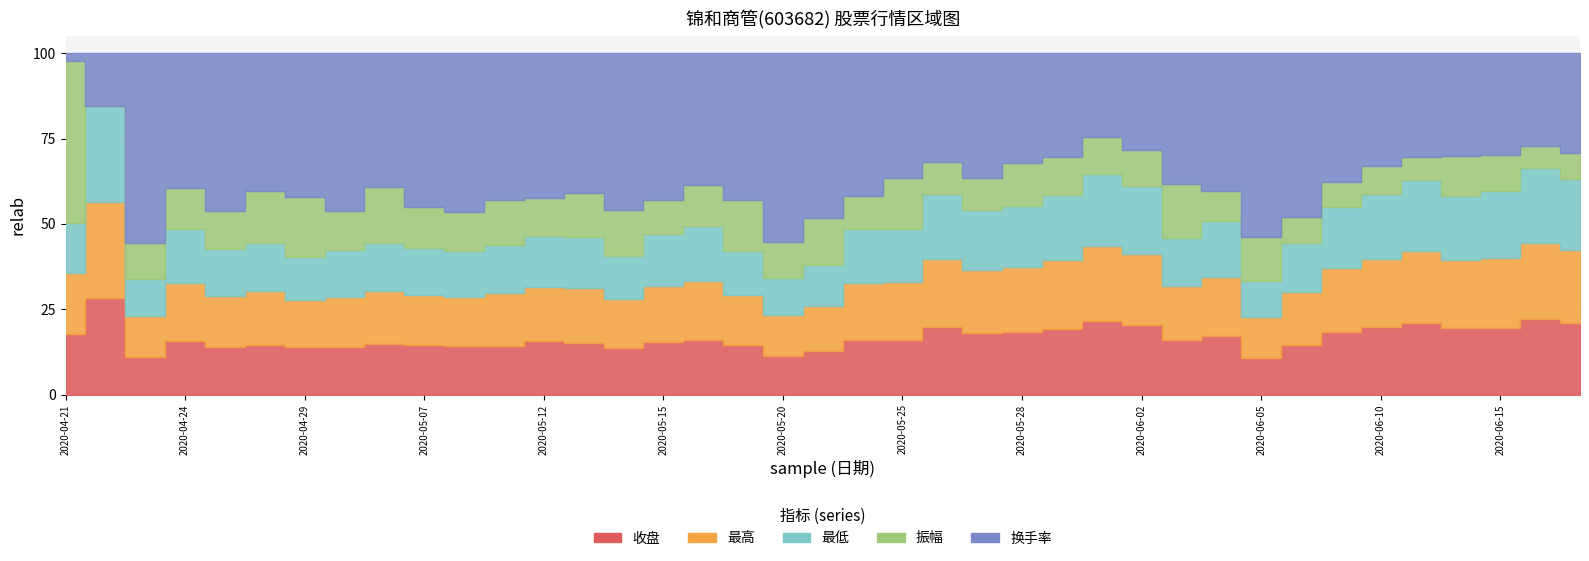

What is the difference between the maximum and minimum values in the 最低 series?

3.6